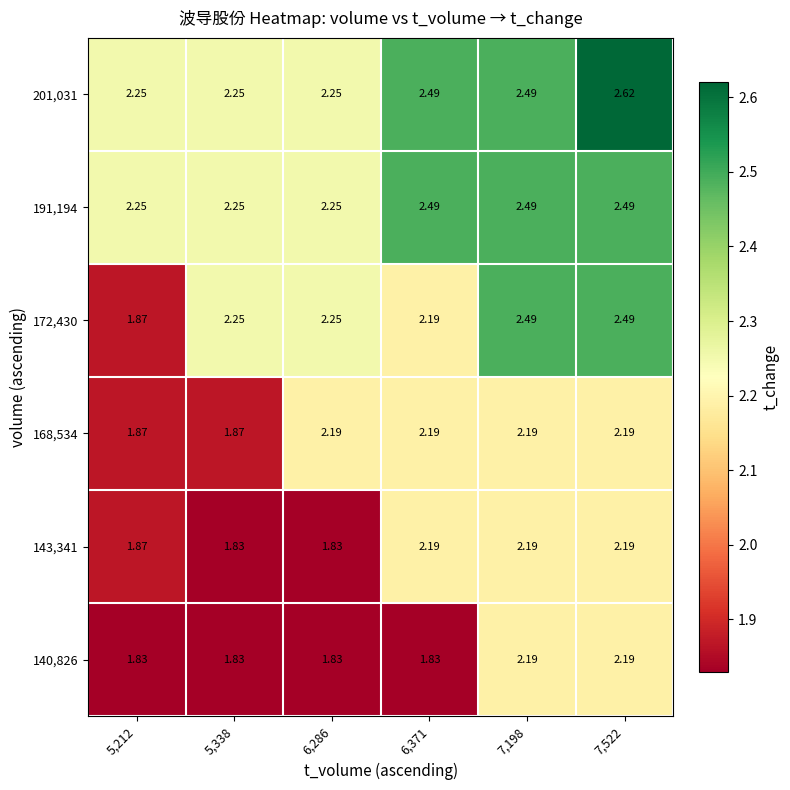

Is the value of 191,194 at 5,212 greater than the value of 143,341 at 5,338?

Yes